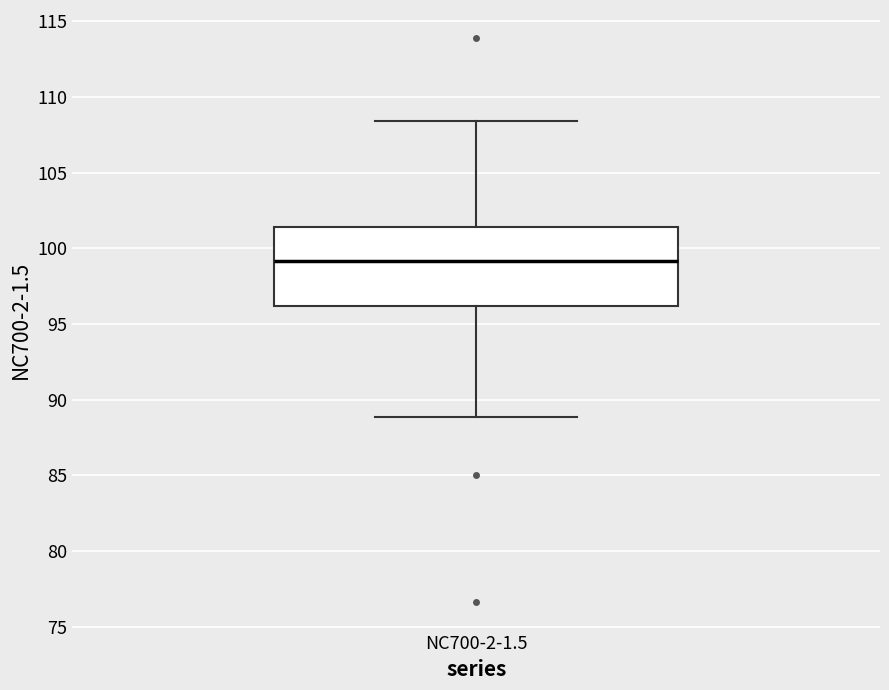

Where is the lower edge of the box for NC700-2-1.5 on the y-axis? The values are not printed on the chart, so give them approximately, as read against the axis.

96.0